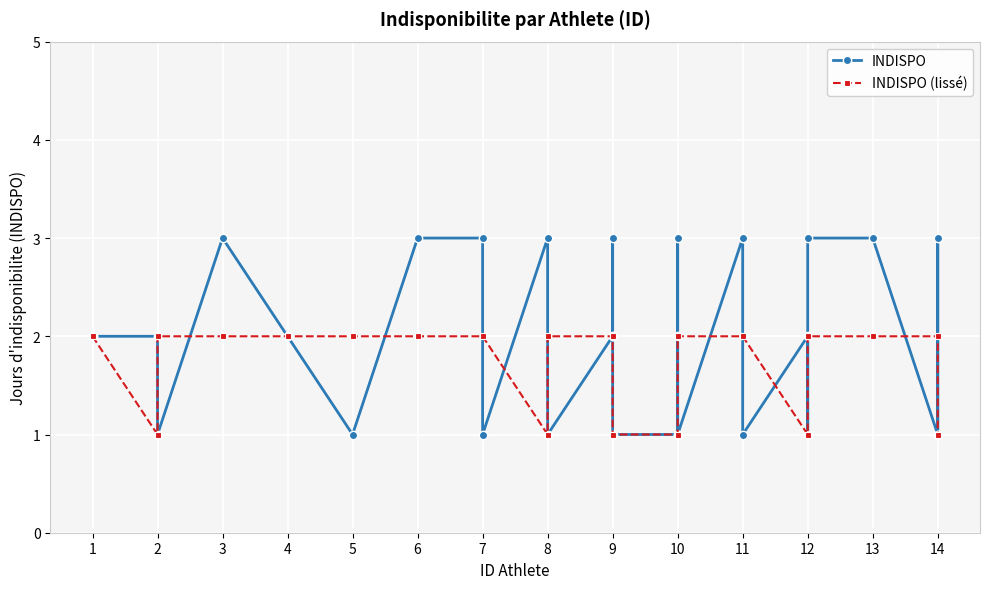

What is the value of the INDISPO point at the 22nd from the left?

3